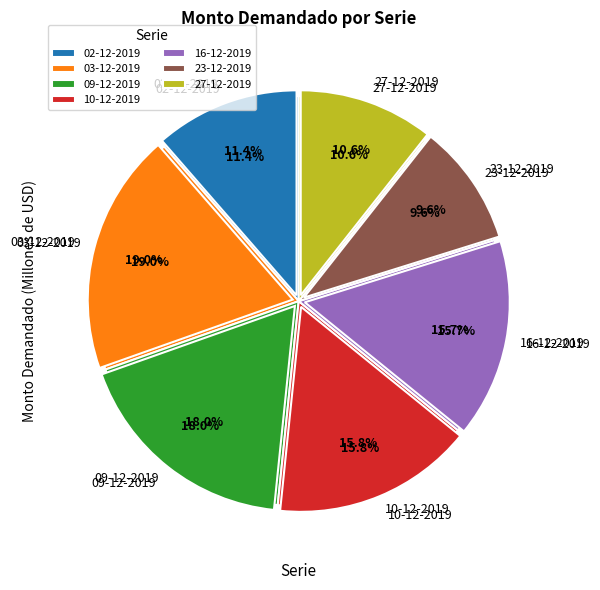

The 16-12-2019 slice represents 28% of the pie. True or false?

False